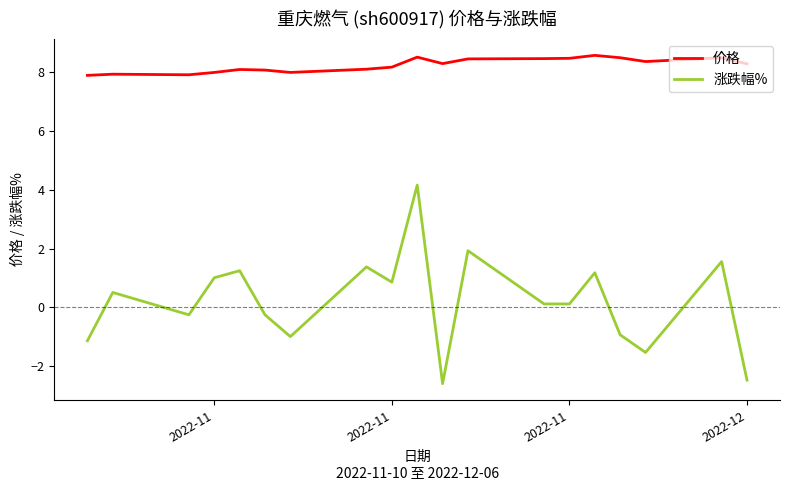

Which series has the widest spread of values?

涨跌幅%